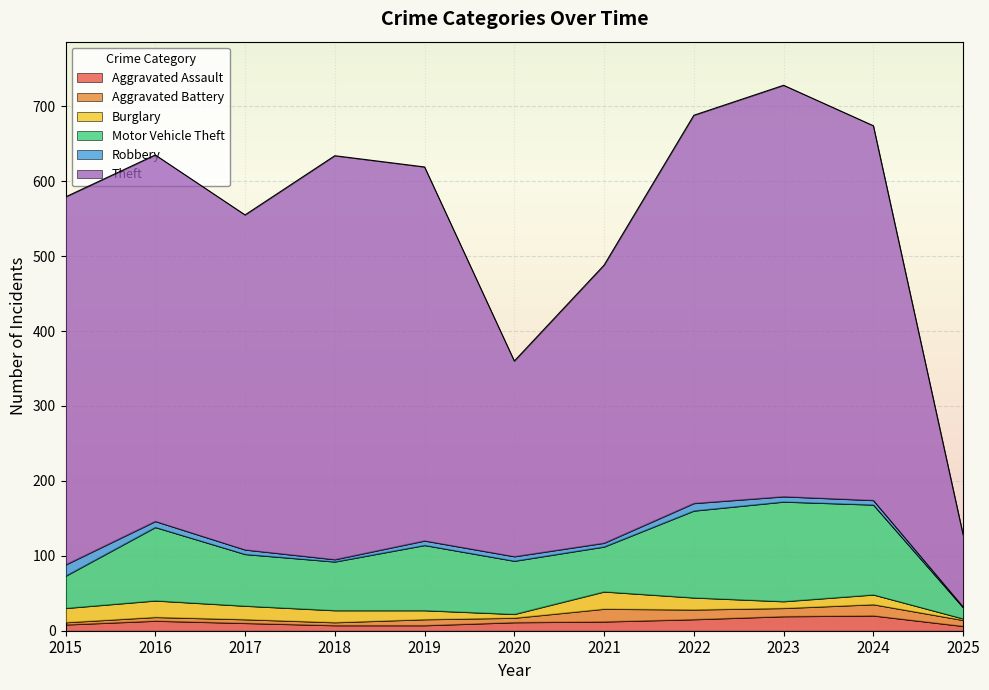

Rank the series at 2024 from highest to lowest value.

Theft, Motor Vehicle Theft, Aggravated Assault, Aggravated Battery, Burglary, Robbery